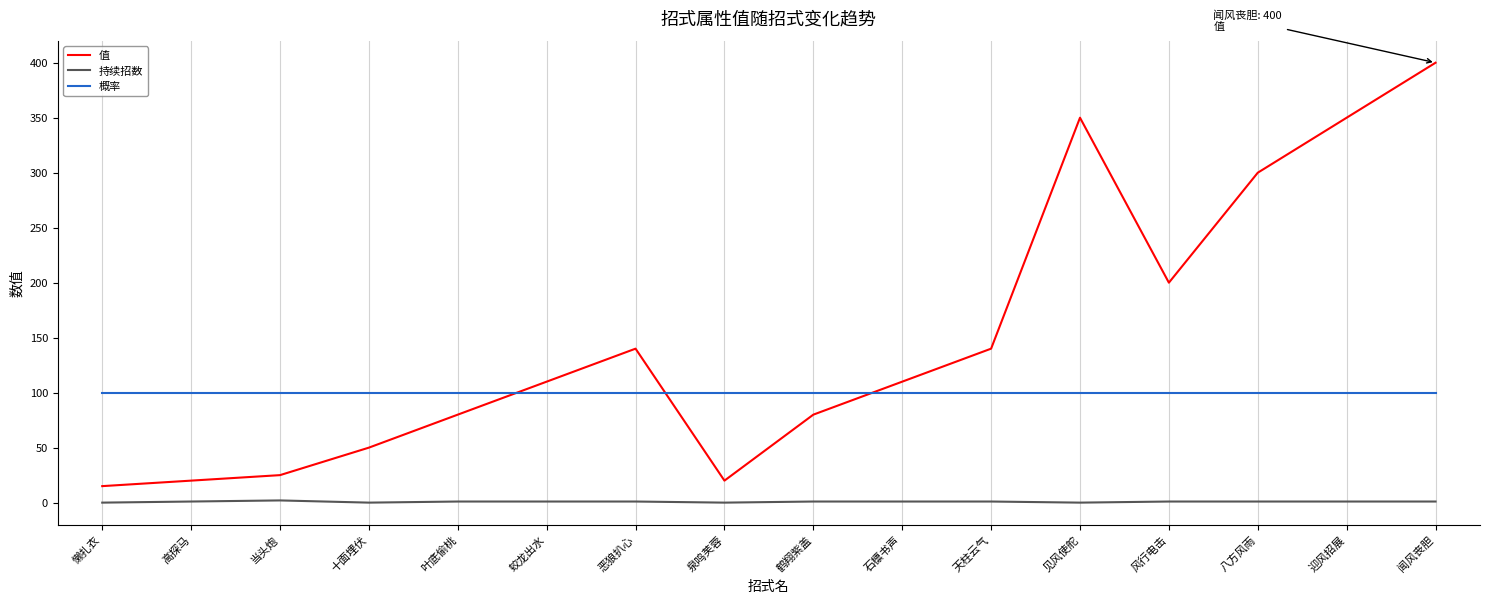

At which category is the sum across all series the highest?

闻风丧胆